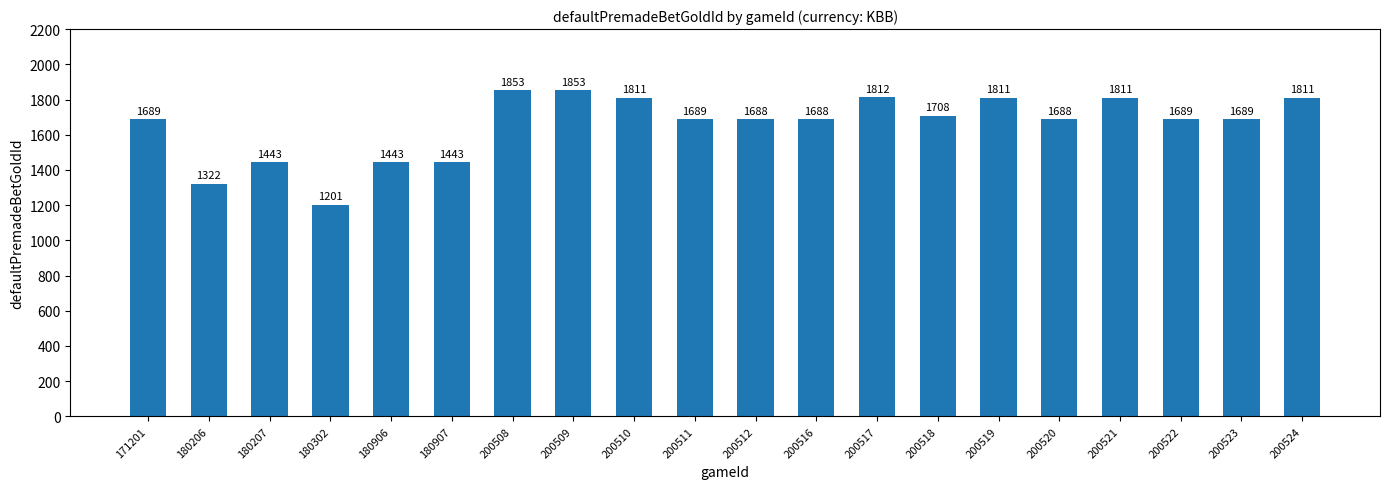

Reading right to left, list all the values displayed in this chart.

200524=1811	200523=1689	200522=1689	200521=1811	200520=1688	200519=1811	200518=1708	200517=1812	200516=1688	200512=1688	200511=1689	200510=1811	200509=1853	200508=1853	180907=1443	180906=1443	180302=1201	180207=1443	180206=1322	171201=1689